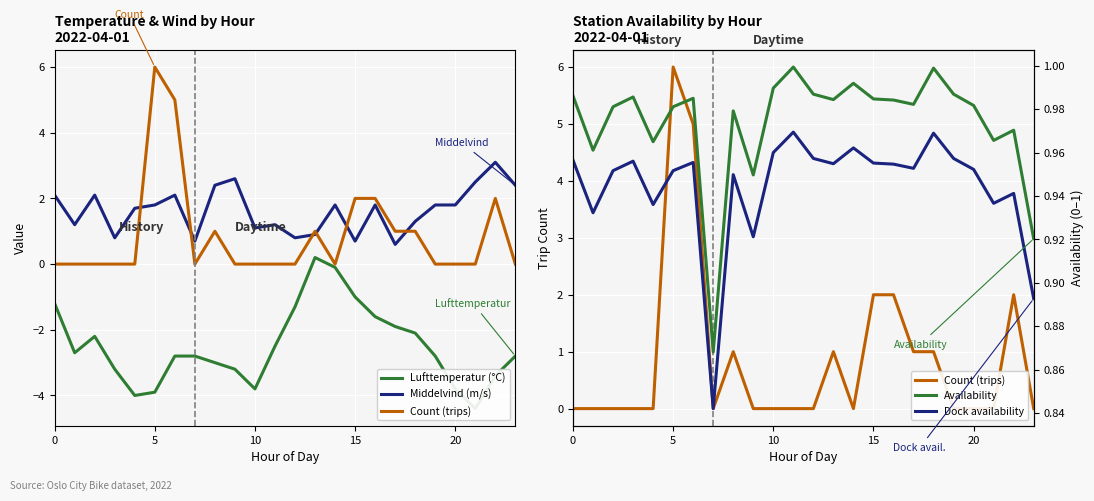

Which series has the widest spread of values?

Count (trips)